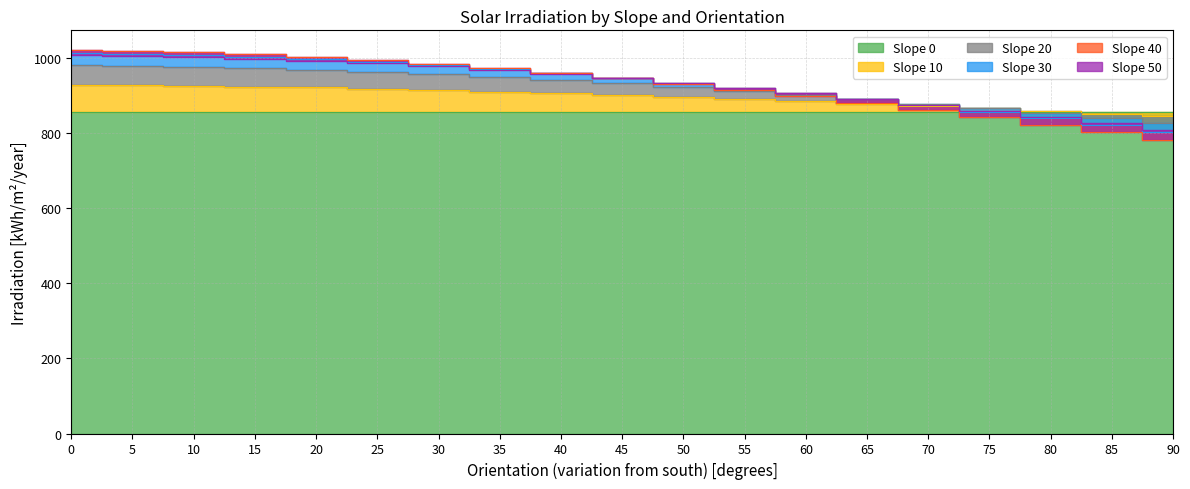

What value does the Slope 50 series have at 45?

946